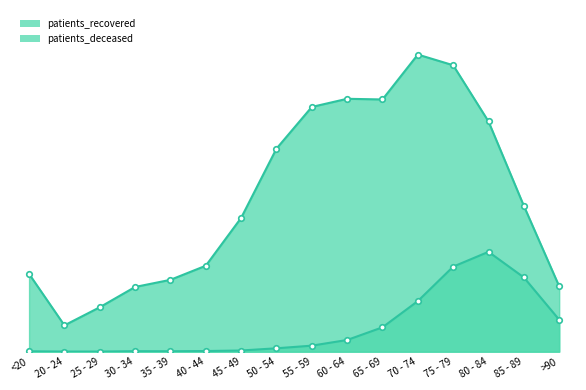

At <20, list the series in order from smallest to largest.

patients_deceased, patients_recovered